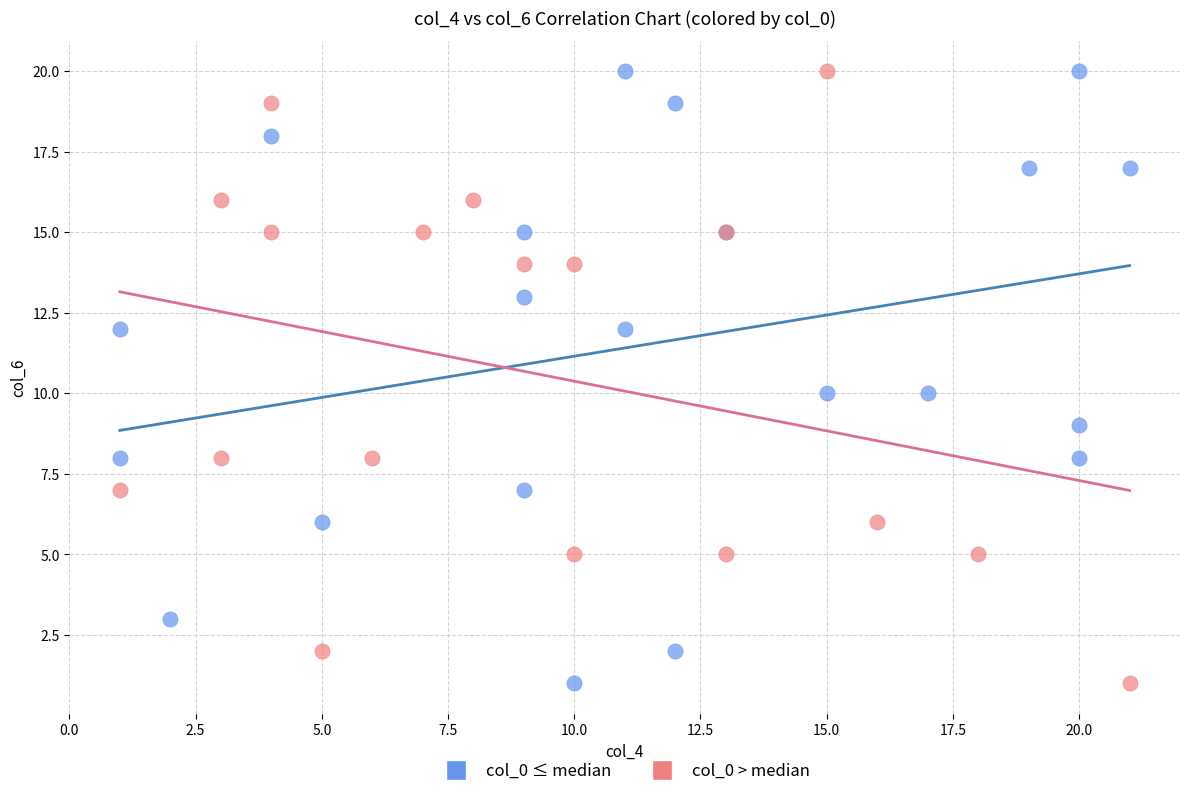

What are all the series names shown in the legend?

col_0 ≤ median, col_0 > median